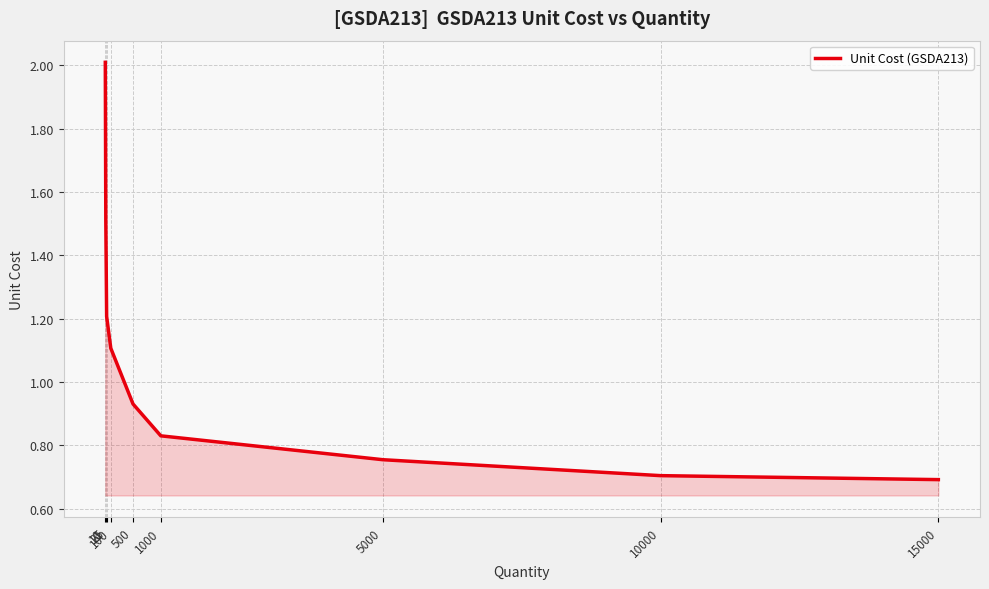

What is the smallest value displayed?

0.7